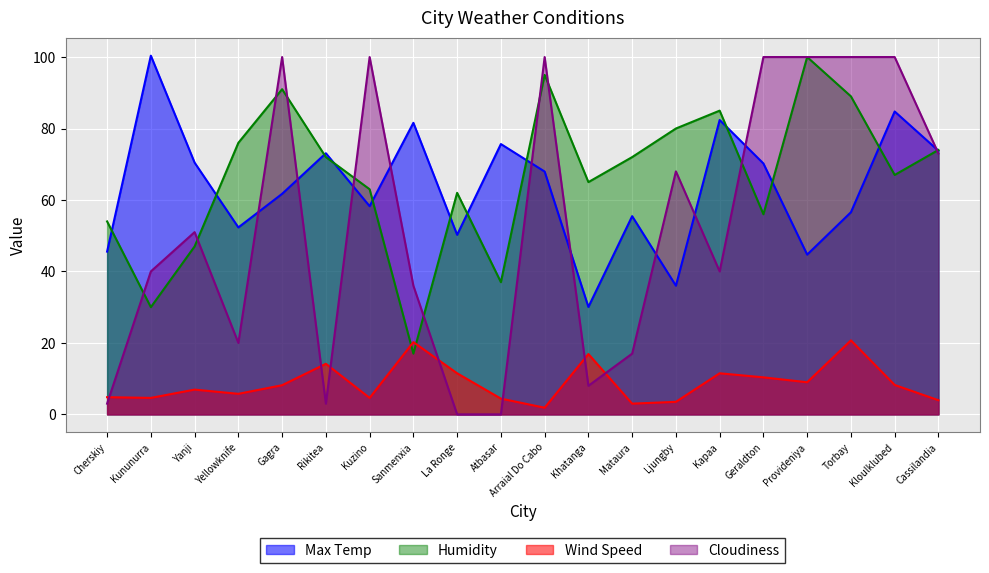

What is the total value across all series at Kununurra?

175.0